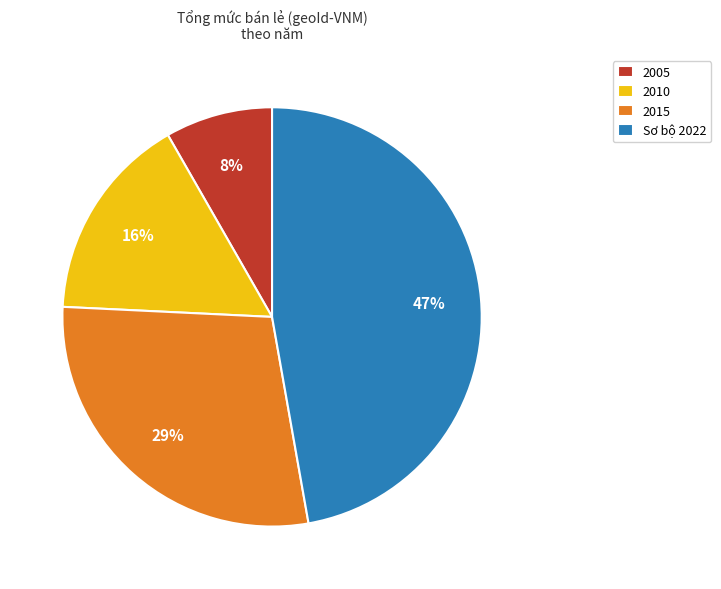

Is it true that 2010 is 16% of the pie?

True